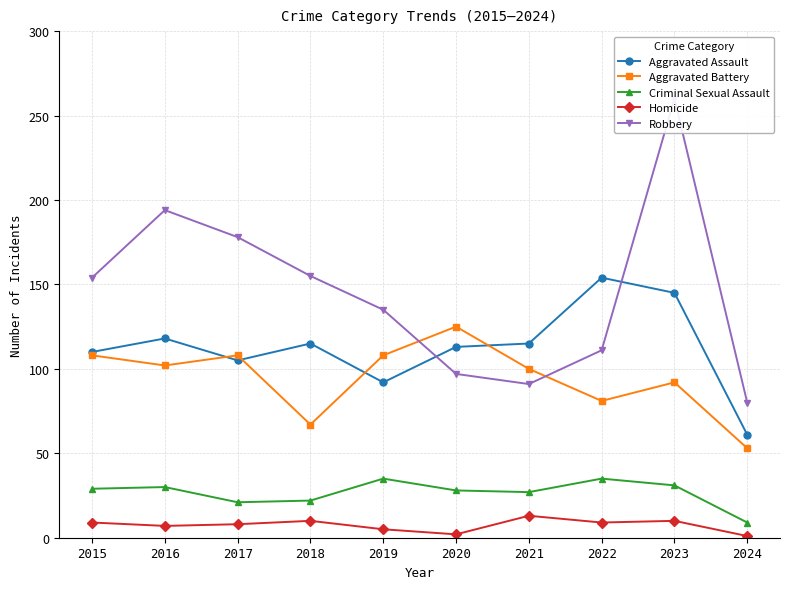

True or false: Criminal Sexual Assault has more than 0 points higher than both neighbors.

True